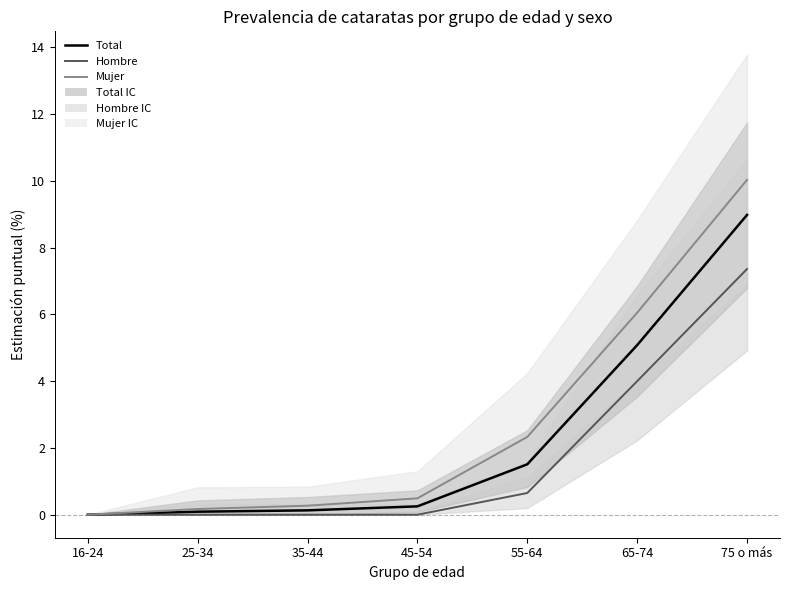

Which series has the largest range (max minus min)?

Mujer